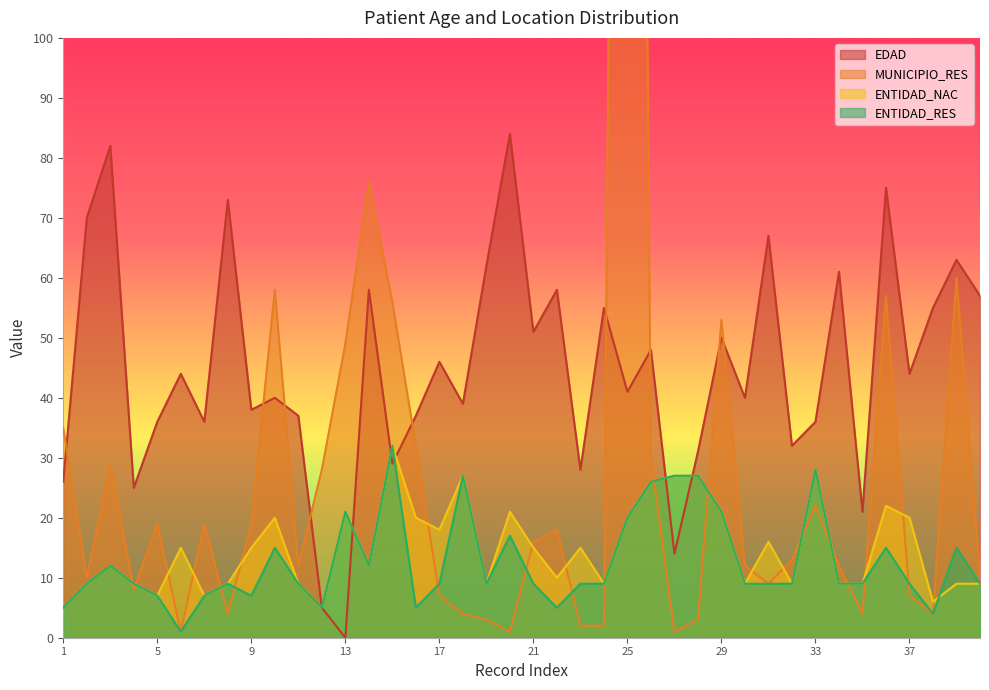

What is the difference between the ENTIDAD_NAC values at 30 and 5?

2